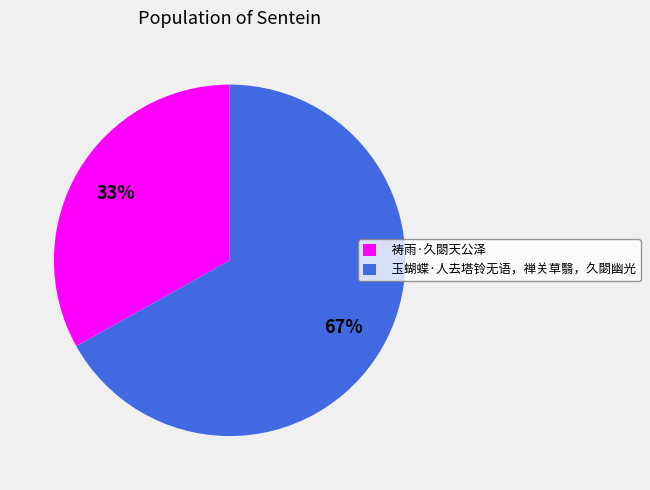

Approximately how many times larger is the value at 玉蝴蝶·人去塔铃无语，禅关草翳，久閟幽光 compared to 祷雨·久閟天公泽?

2.0